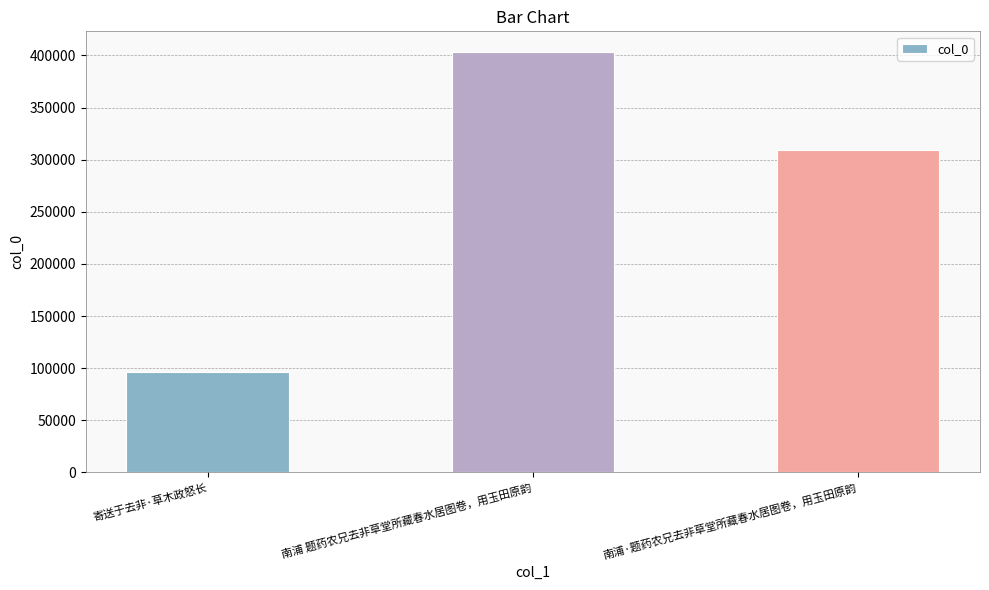

List the labels in order of value, smallest first.

寄送于去非·草木政怒长, 南浦·题药农兄去非草堂所藏春水居图卷，用玉田原韵, 南浦 题药农兄去非草堂所藏春水居图卷，用玉田原韵